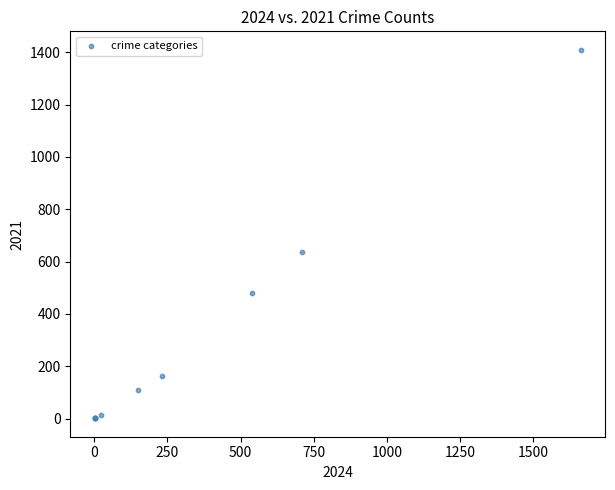

What Y value in the scatter plot is closest to 705?

636